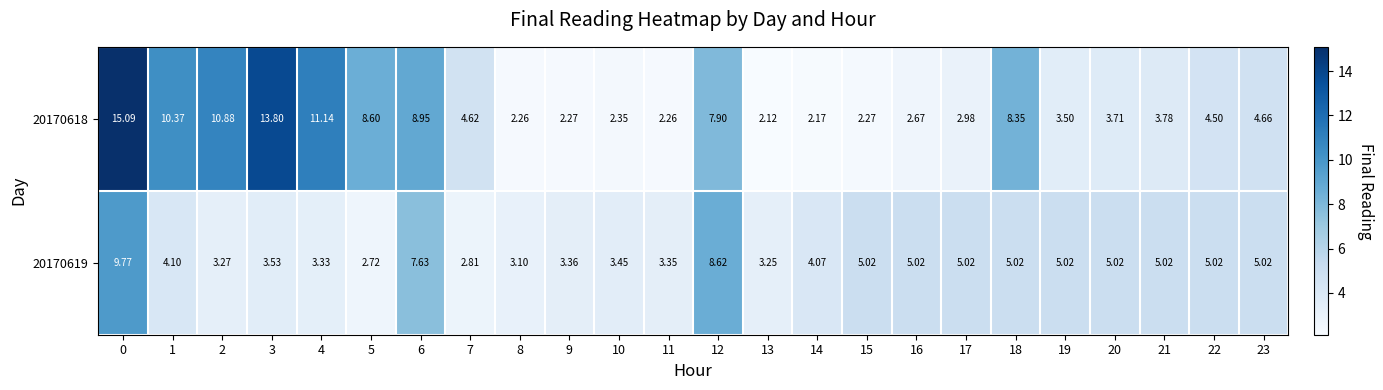

Is the value of 20170619 at 15 greater than the value of 20170618 at 6?

No